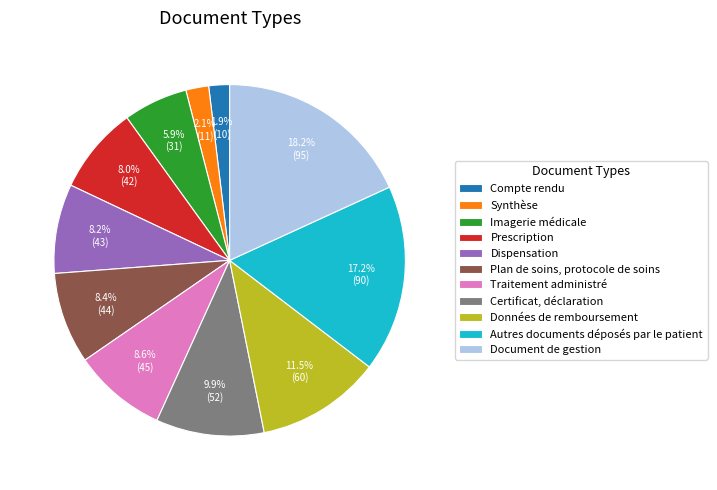

Which category has the biggest portion of the pie?

Document de gestion